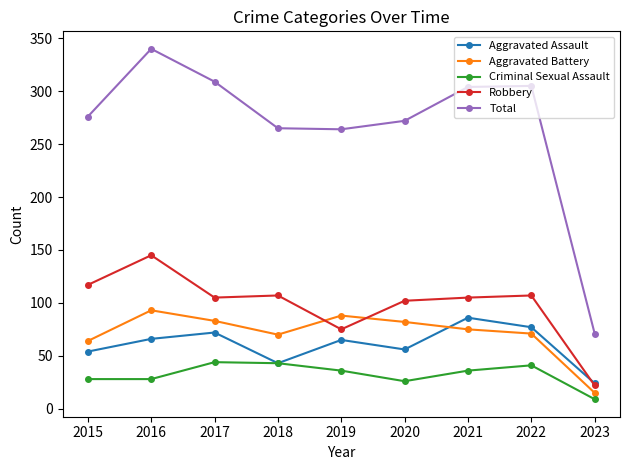

Is it true that Aggravated Battery equals 88 at 2019?

True